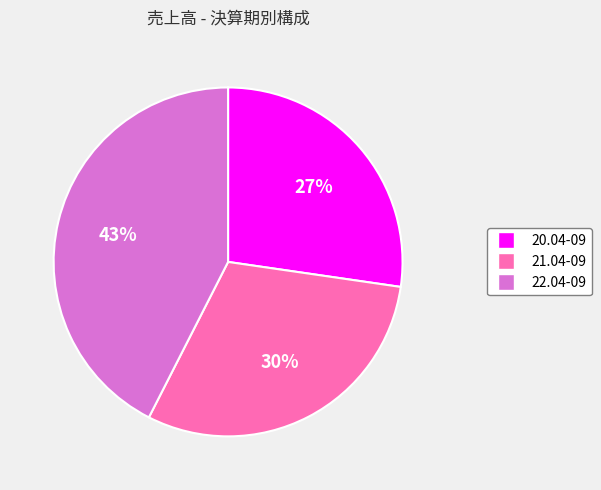

What percentage is the 20.04-09 slice, to the nearest percent?

27%